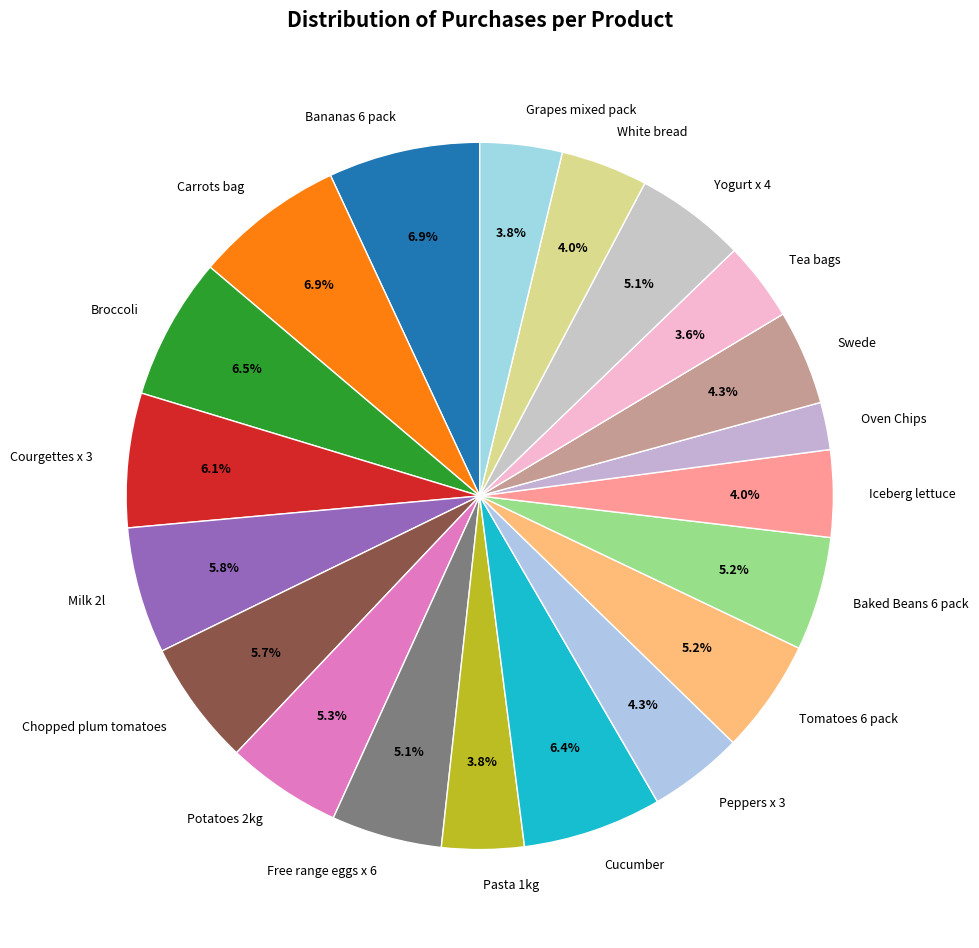

To the nearest percent, what portion does Pasta 1kg represent?

4%